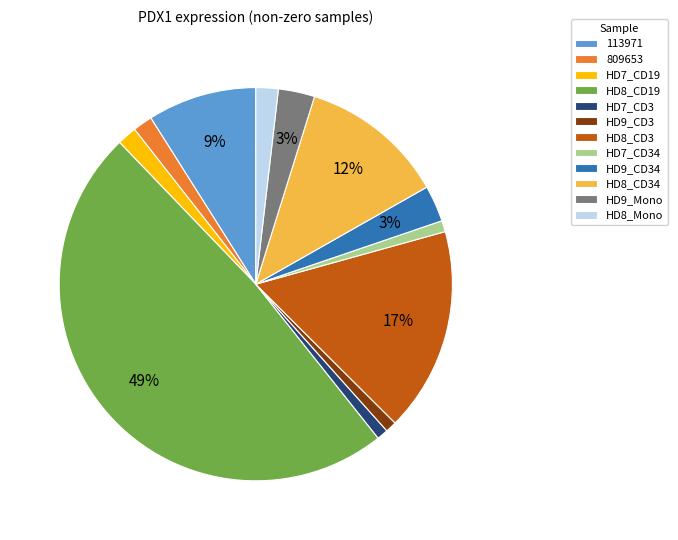

Count the number of slices in the pie.

12